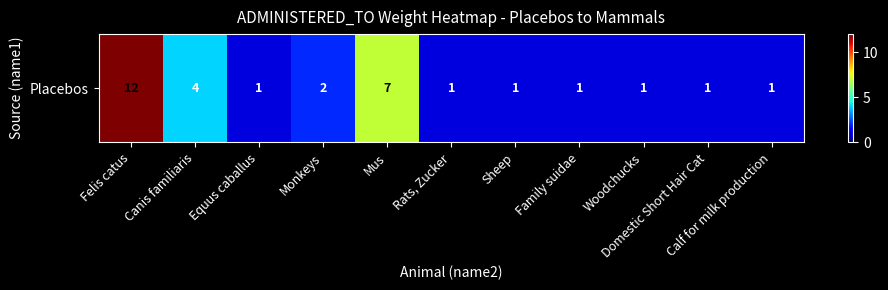

What is the maximum value shown in the chart?

12